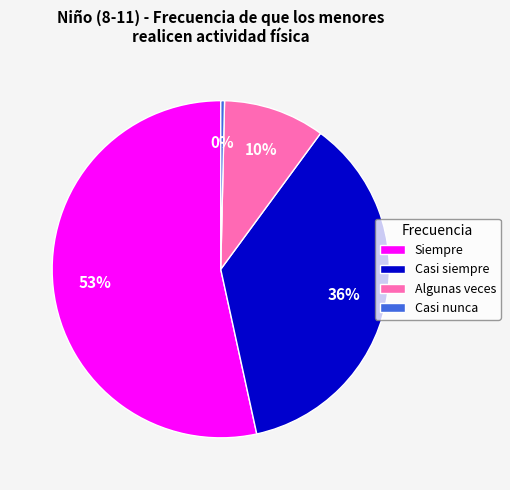

Do Siempre and Casi siempre together represent more than half of the pie?

Yes